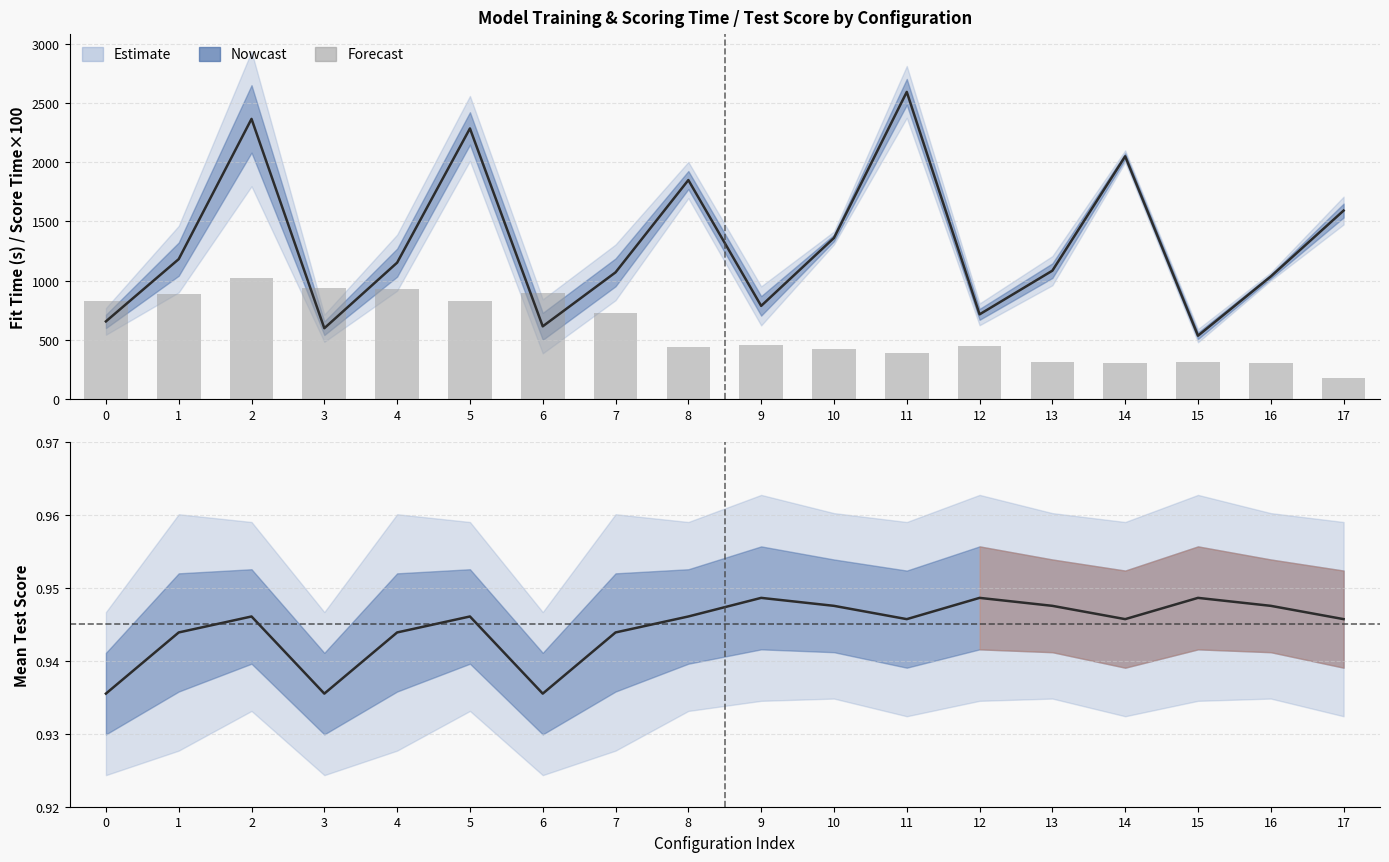

Which series changed the most between 13 and 17?

mean_fit_time